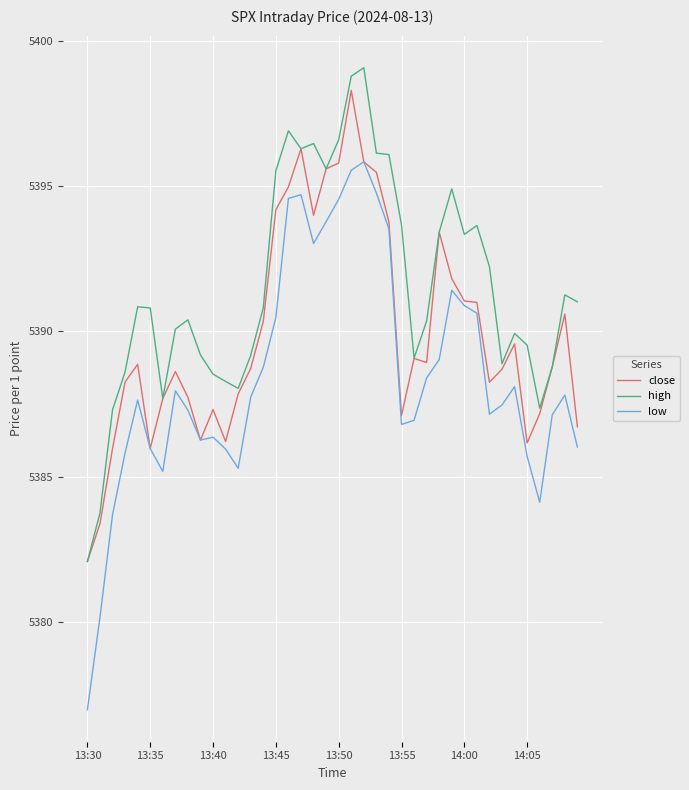

Which series has the widest spread of values?

low